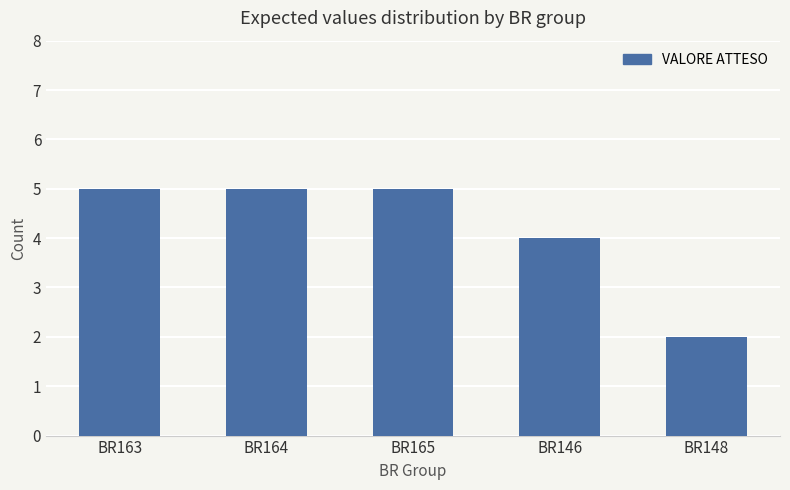

Which has a higher value, BR146 or BR164?

BR164